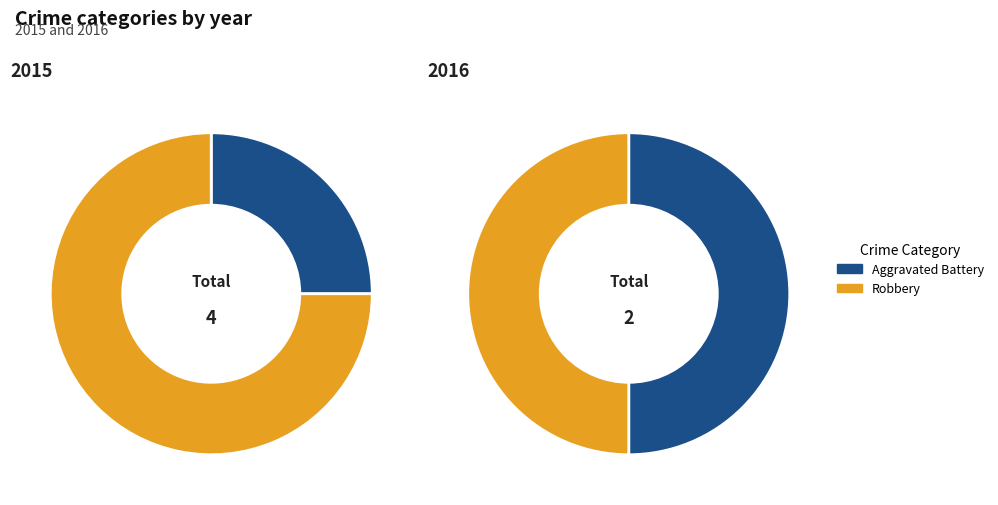

How many segments does this pie chart have?

2